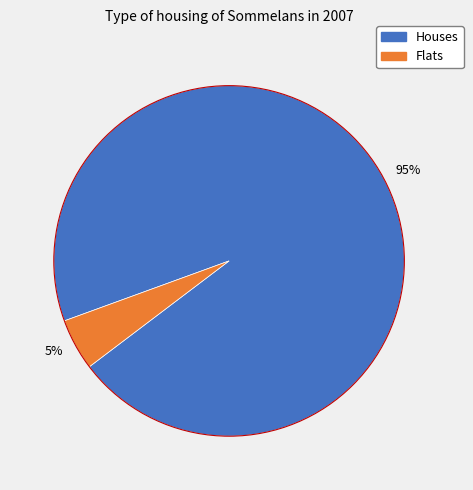

To the nearest percent, what is the difference between the largest and smallest slice percentages?

90%